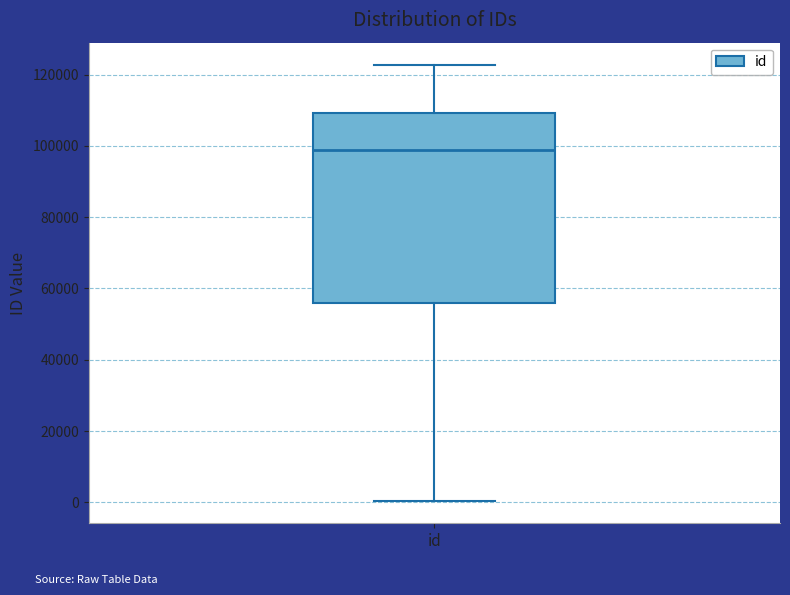

Where is the lower edge of the box for id on the y-axis? The values are not printed on the chart, so give them approximately, as read against the axis.

56000